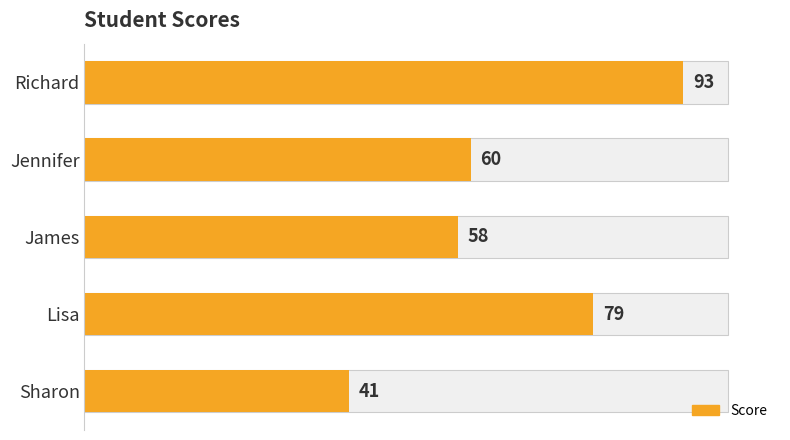

What is the difference between the second highest and second lowest values?

21